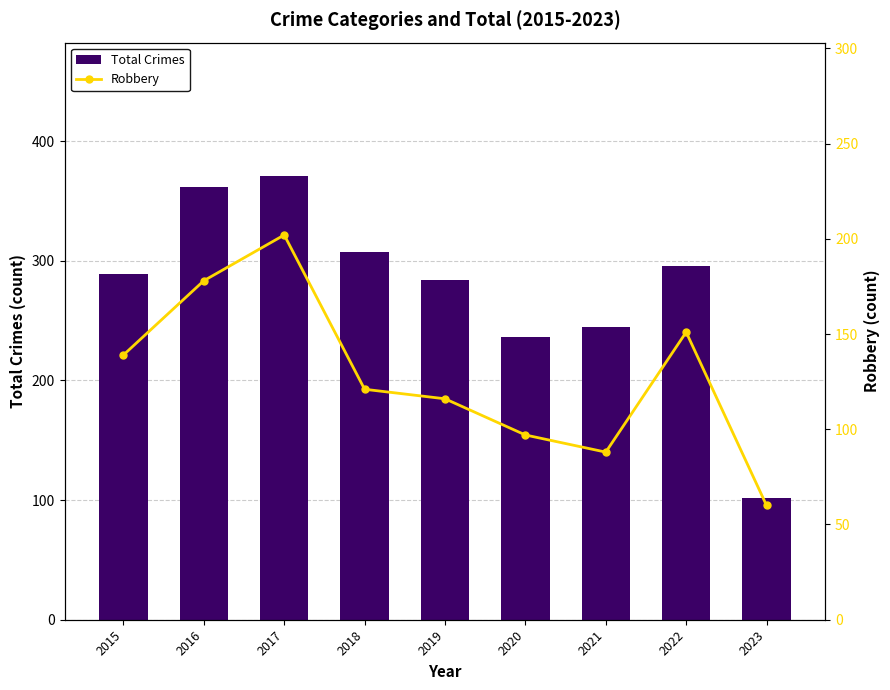

Is the value of Total Crimes at 2017 greater than the value of Robbery at 2019?

Yes